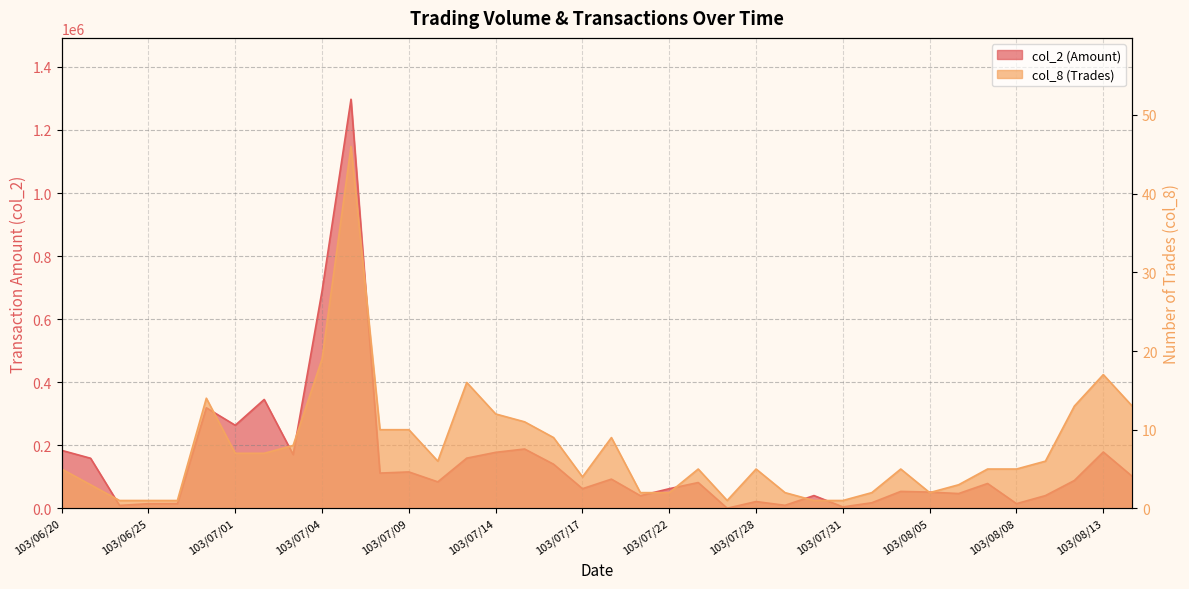

What is the label of the 27th point from the right?

103/07/08